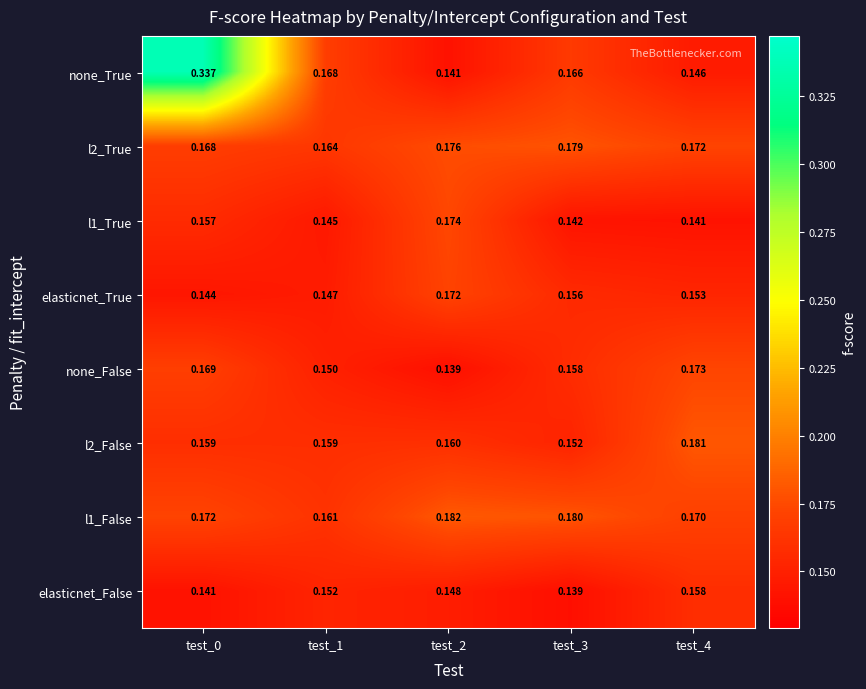

Which series has the widest spread of values?

none_True